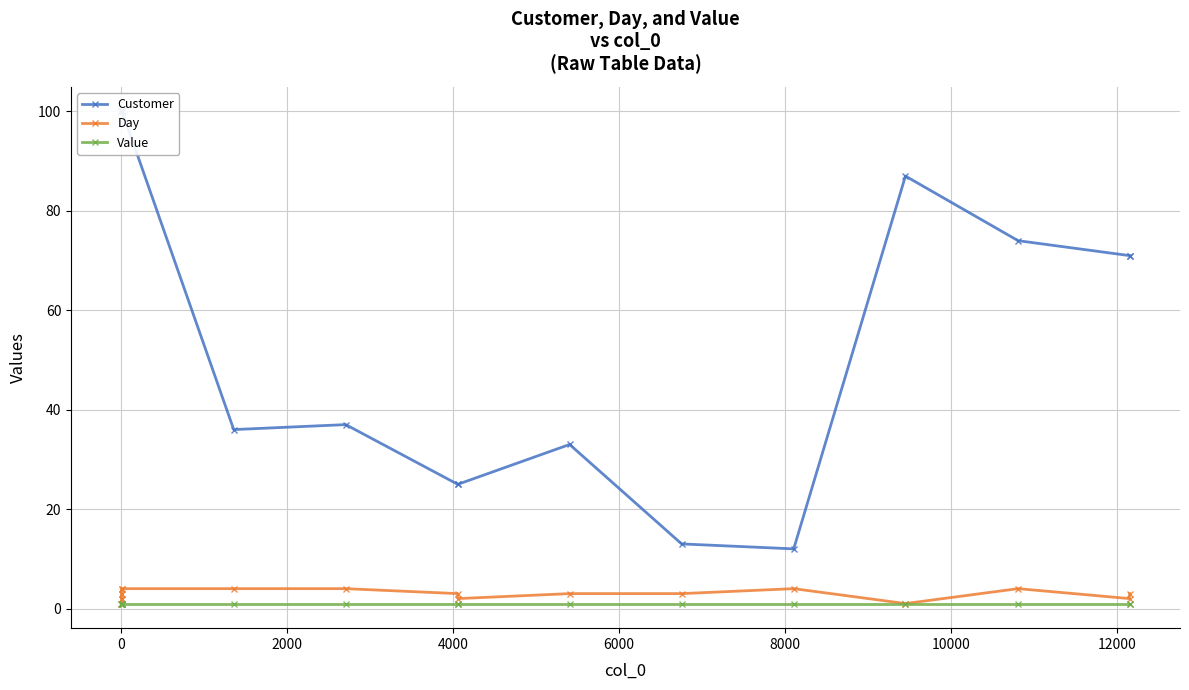

Does the chart display data point markers on the line(s)?

Yes